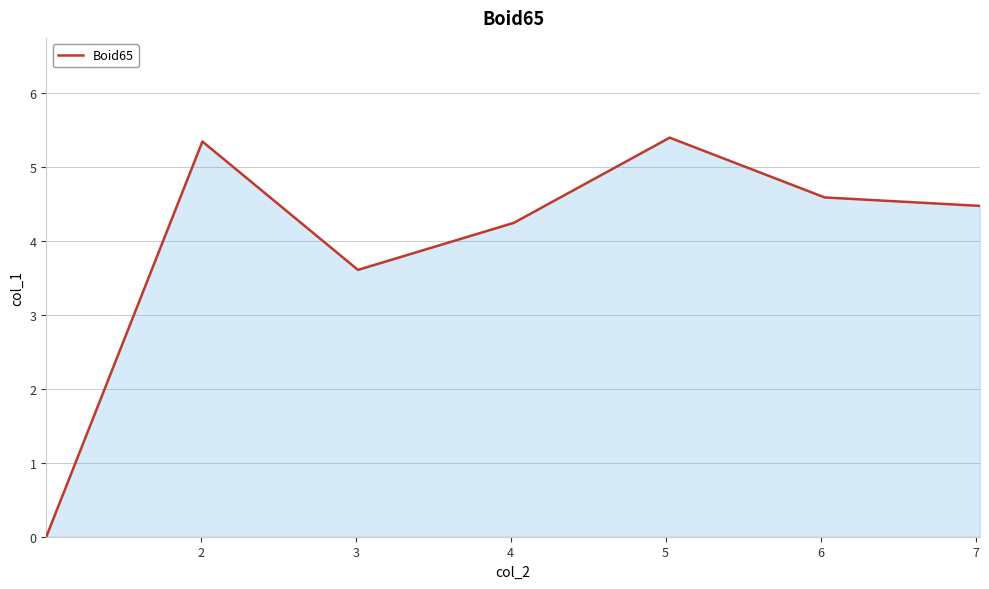

Reading left to right, extract all data points from this chart.

0.0	5.3	3.6	4.2	5.4	4.6	4.5